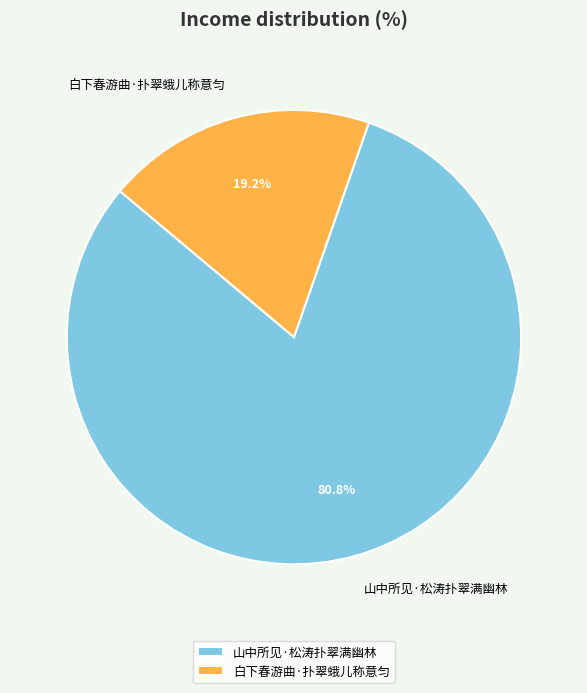

True or false: 山中所见·松涛扑翠满幽林 accounts for 87% of the total.

False